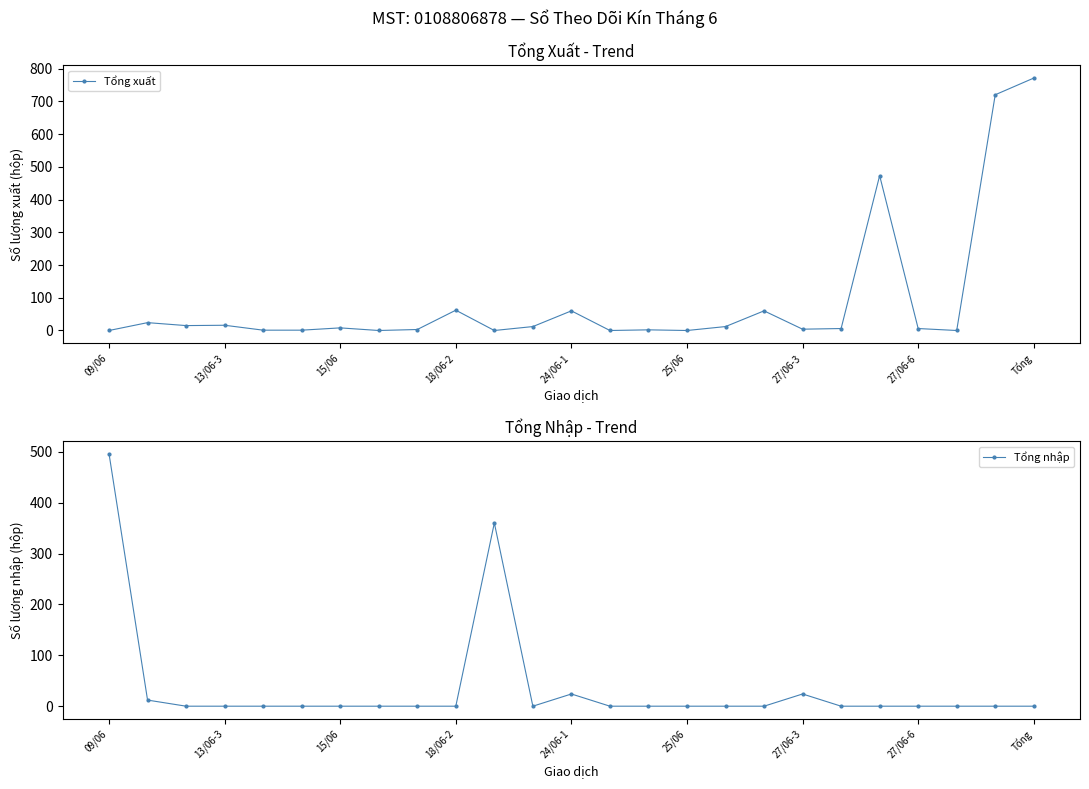

What is the maximum value for Tổng xuất?

771